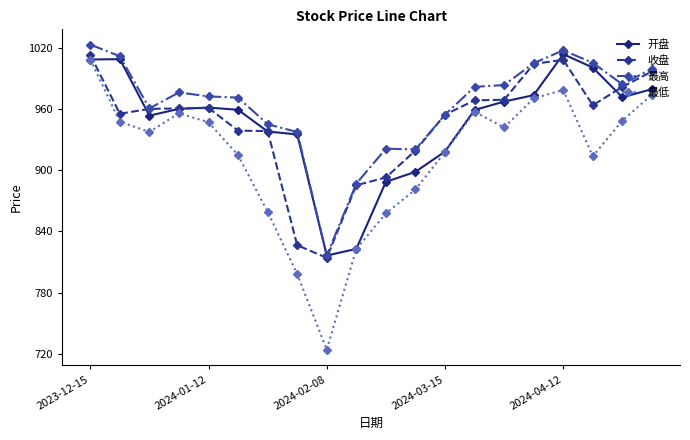

At how many categories does at least one series exceed 749?

20